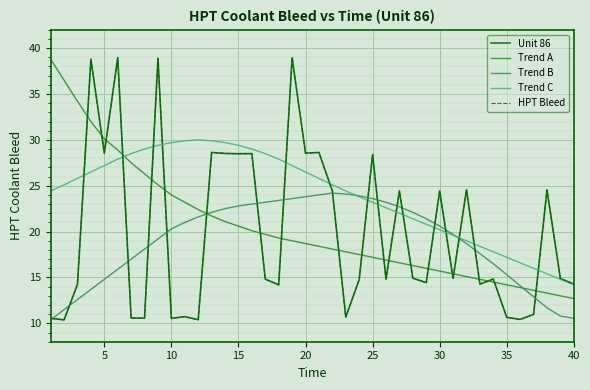

What is the difference between the maximum and second lowest values in the Trend B series?

13.6